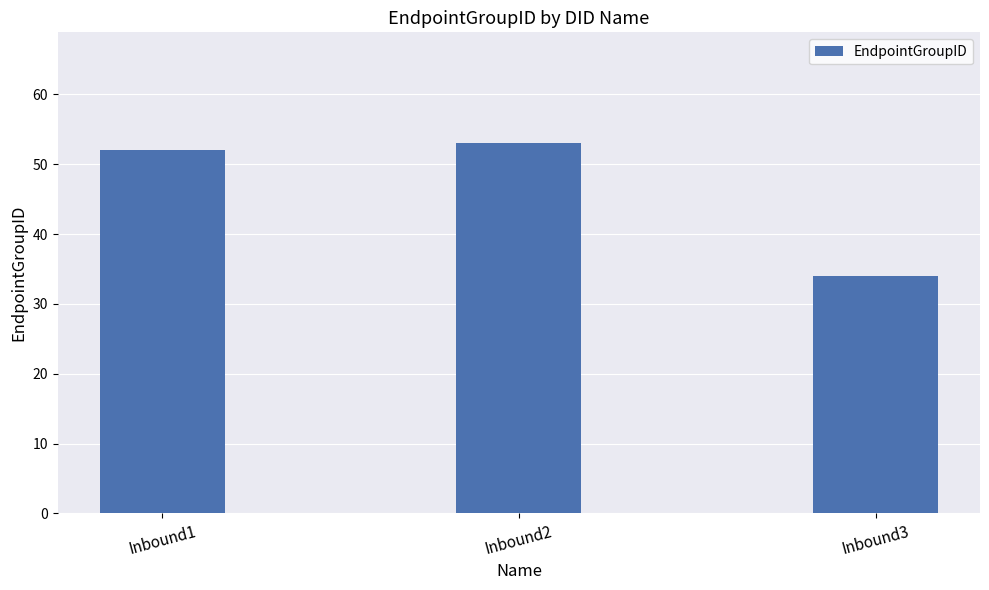

How many data points are less than 52?

1